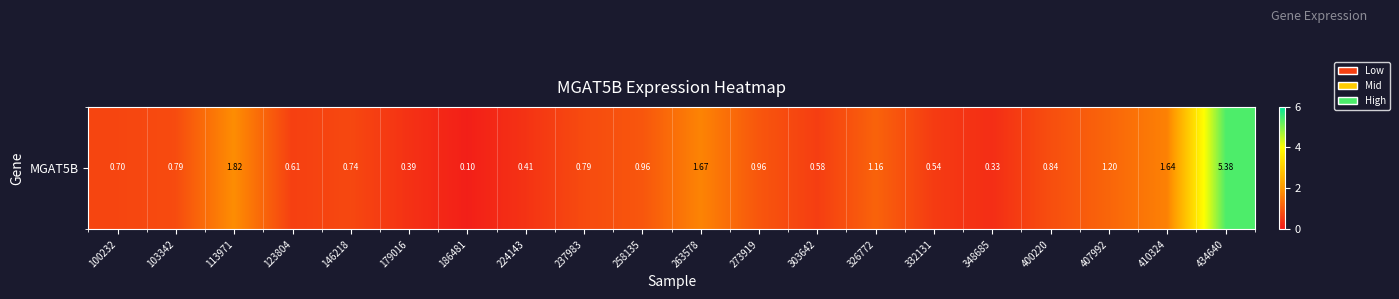

The chart shows a value of 0.8 at 103342. True or false?

True